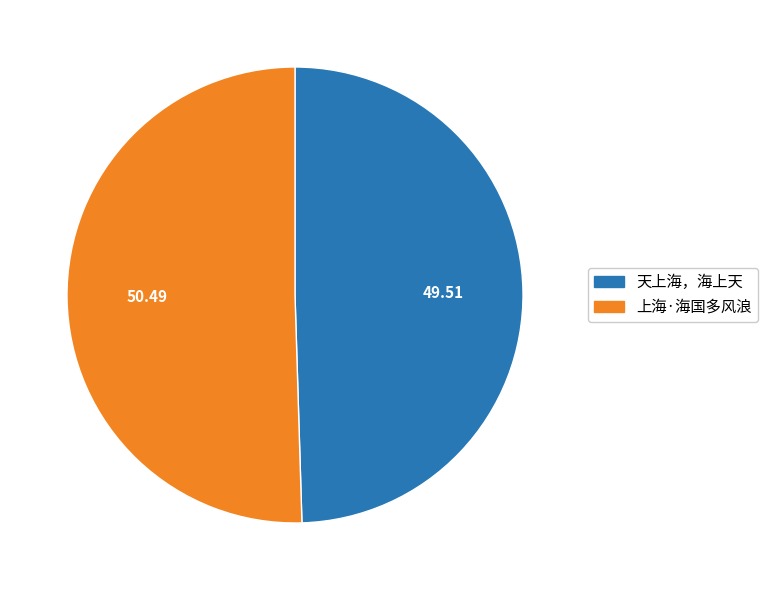

The 天上海，海上天 slice represents 50% of the pie. True or false?

True